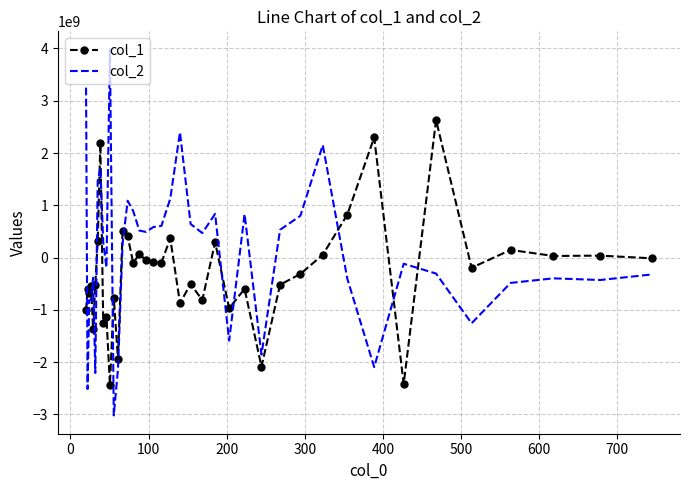

Rank the series by their maximum value, from highest to lowest.

col_2, col_1